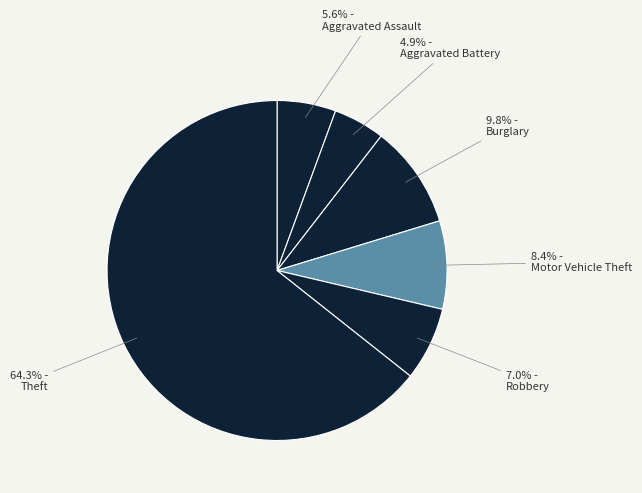

Which slice is the largest?

Theft